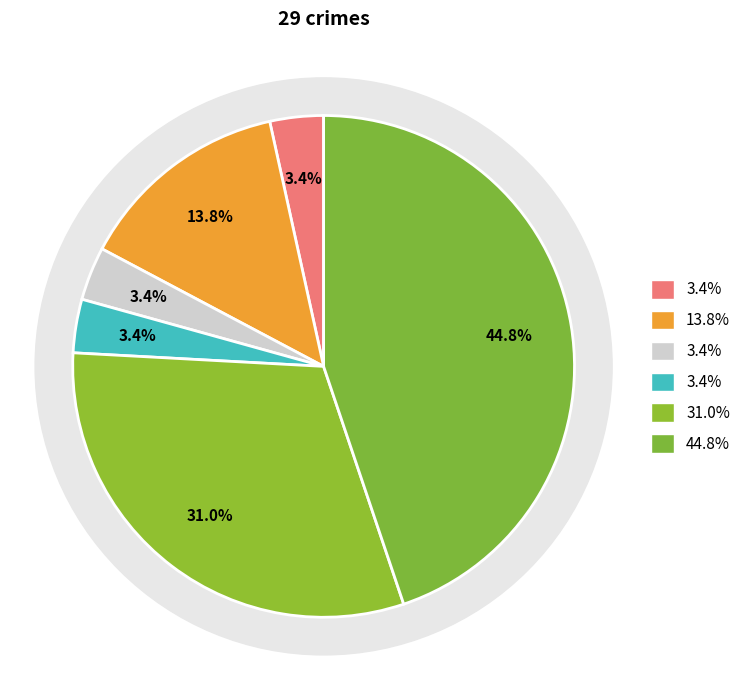

True or false: Criminal Sexual Assault accounts for 14% of the total.

False